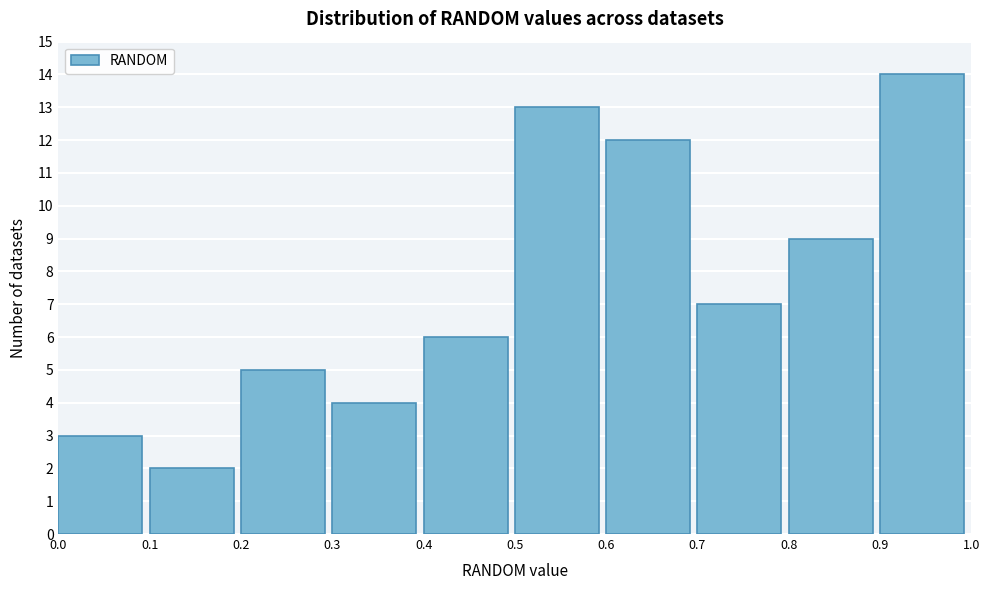

Reading left to right, transcribe this chart: for each bar, give the range it covers on the x-axis and its height. The values are not printed on the chart, so give them approximately, as read against the axis.

0.0 to 0.1: 3
0.1 to 0.2: 2
0.2 to 0.3: 5
0.3 to 0.4: 4
0.4 to 0.5: 6
0.5 to 0.6: 13
0.6 to 0.7: 12
0.7 to 0.8: 7
0.8 to 0.9: 9
0.9 to 1.0: 14